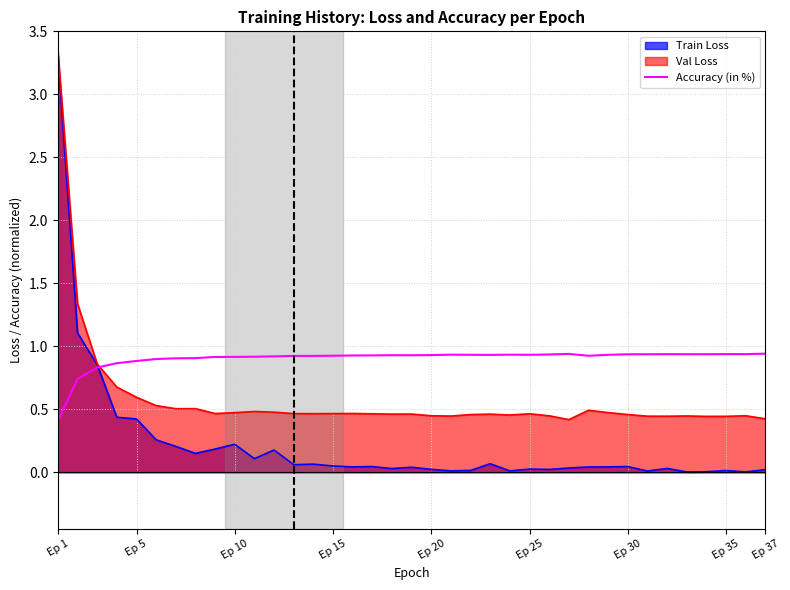

How many values are between 0 and 1?

37